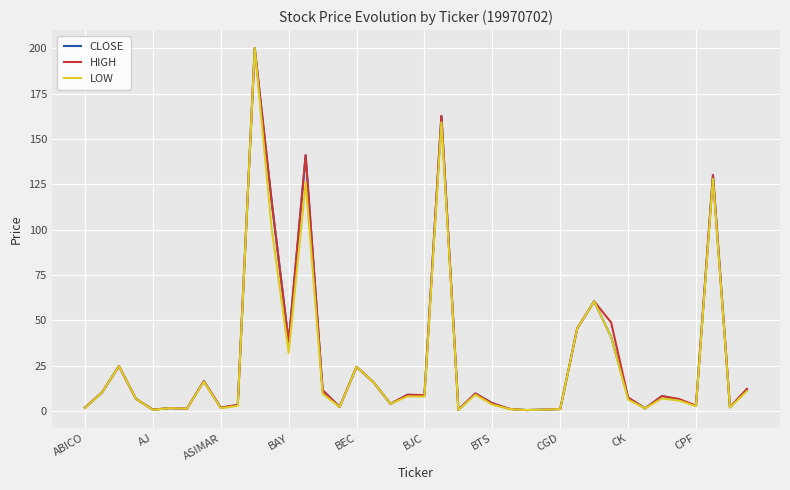

Is this an area chart (filled region under the line)?

No